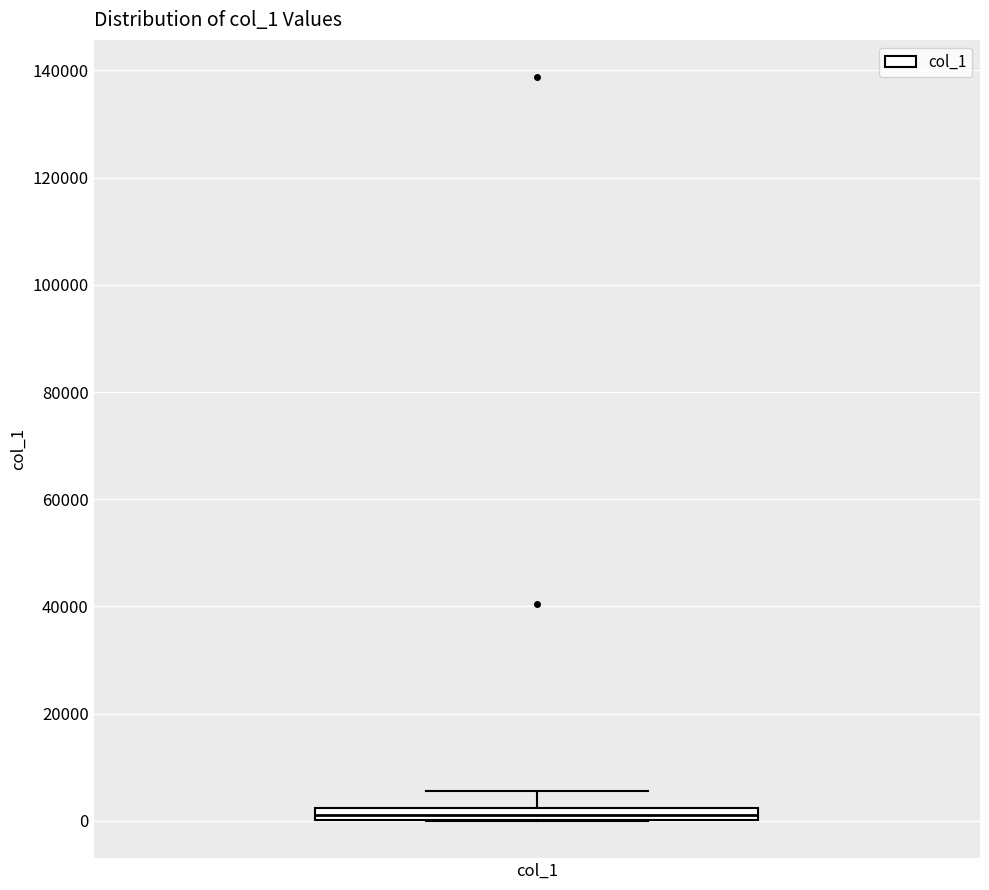

Where is the upper edge of the box for col_1 on the y-axis? The values are not printed on the chart, so give them approximately, as read against the axis.

2000